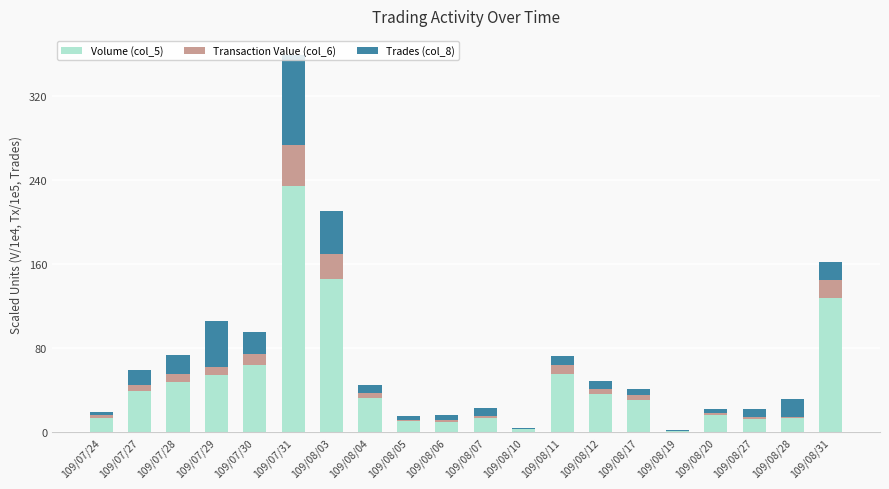

At which category is the sum across all series the highest?

109/07/31